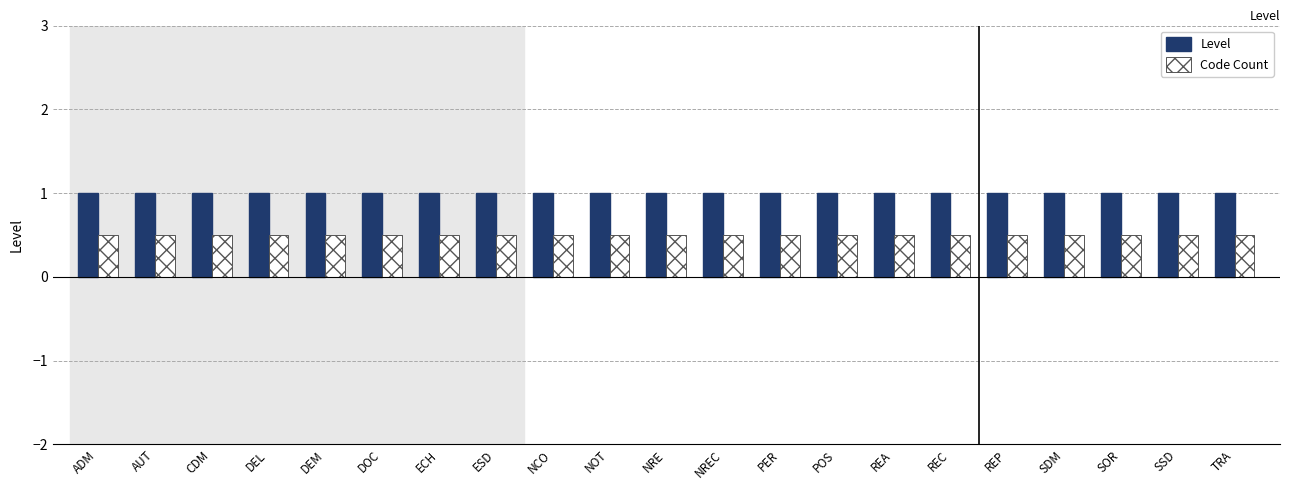

What is the difference between the highest and lowest values at NREC?

0.5